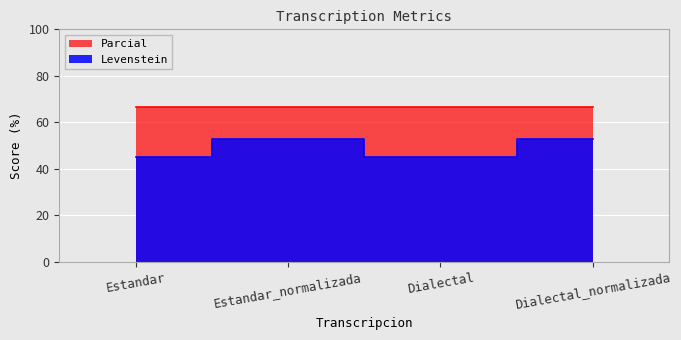

Count the number of categories in the chart.

4